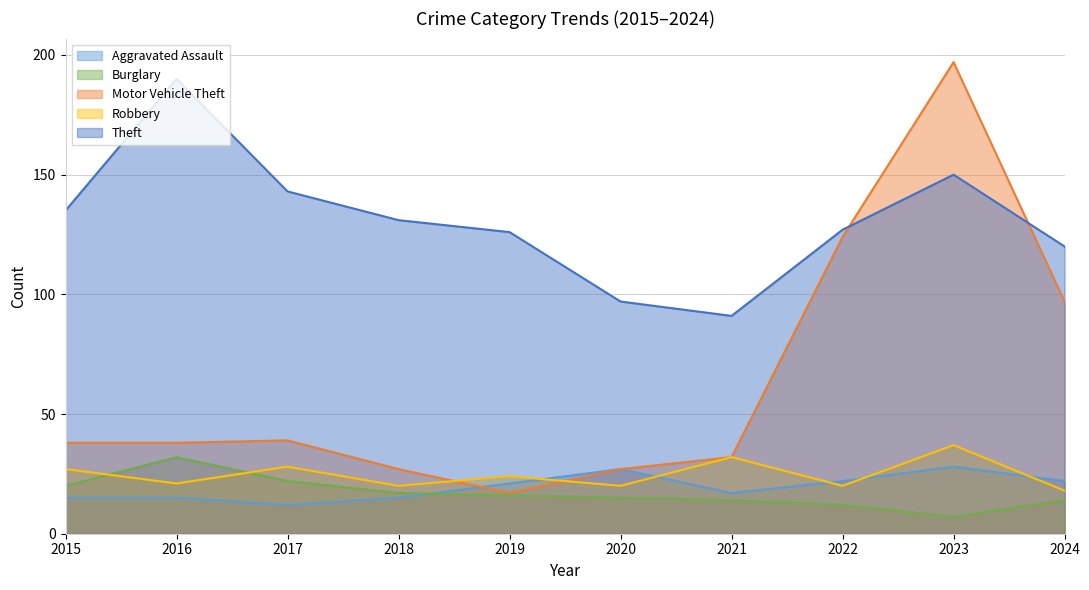

How many data points in Motor Vehicle Theft are above 38?

4